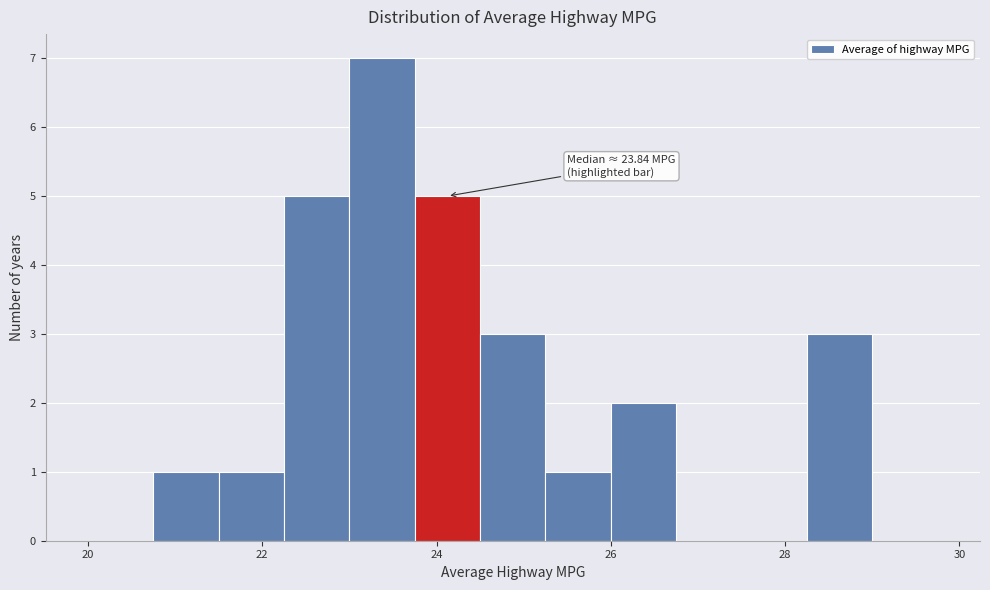

Read against the x-axis, roughly where is the centre of the tallest bar?

23.4